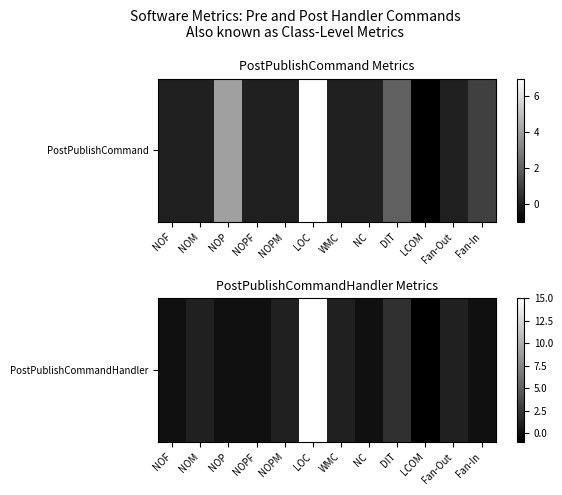

What is the difference between the second highest and minimum values?

3